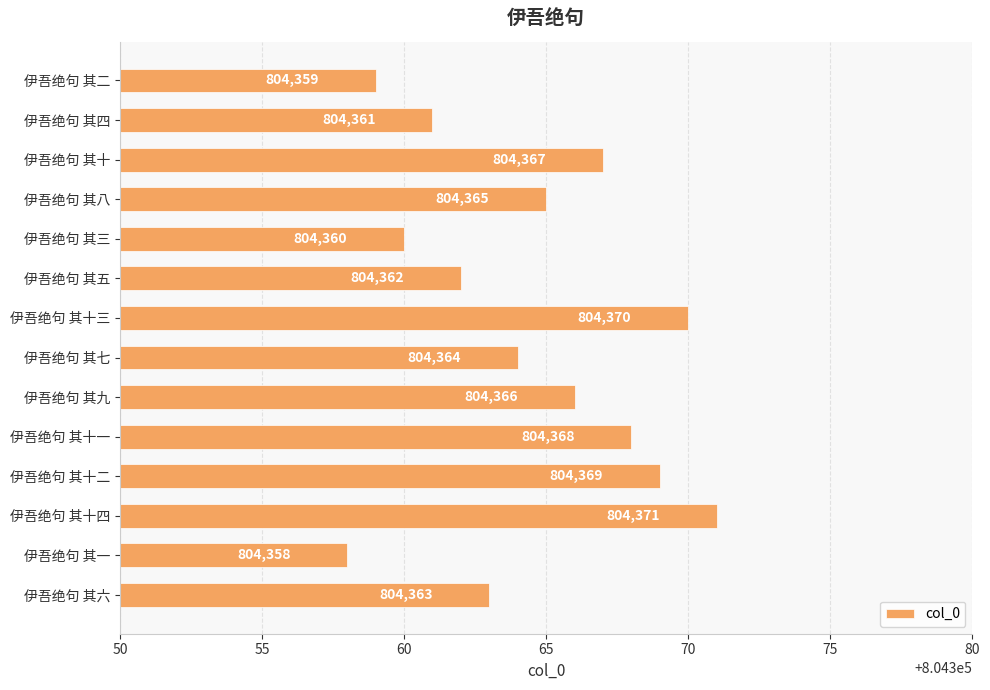

What is the difference between the values at 伊吾绝句 其十四 and 伊吾绝句 其七?

7